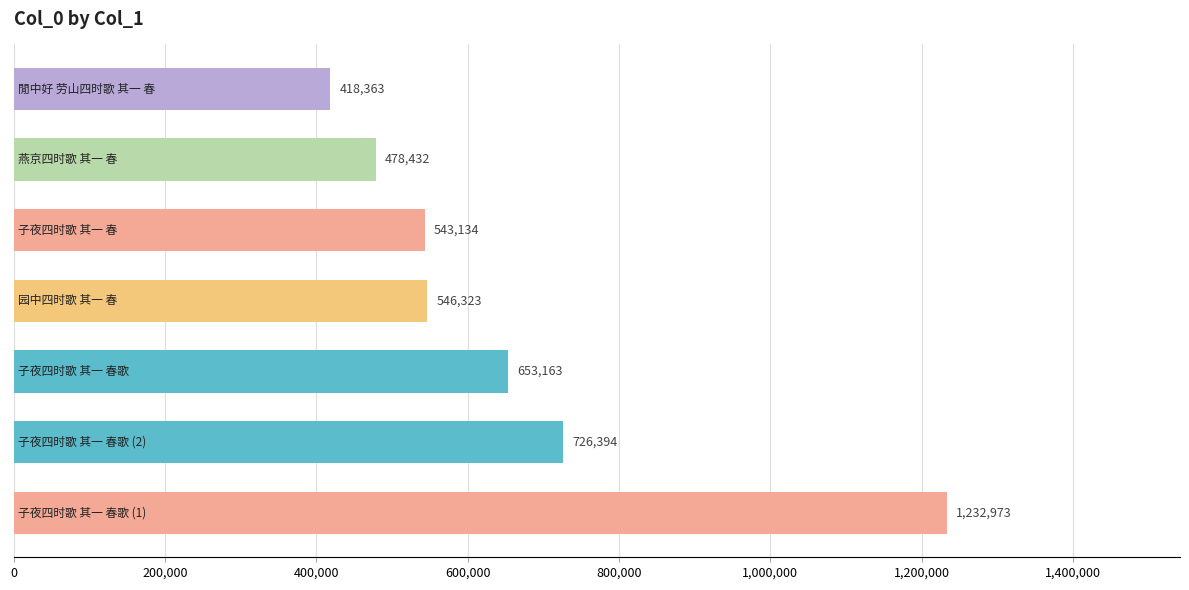

What is the difference between the second highest and second lowest values?

247962